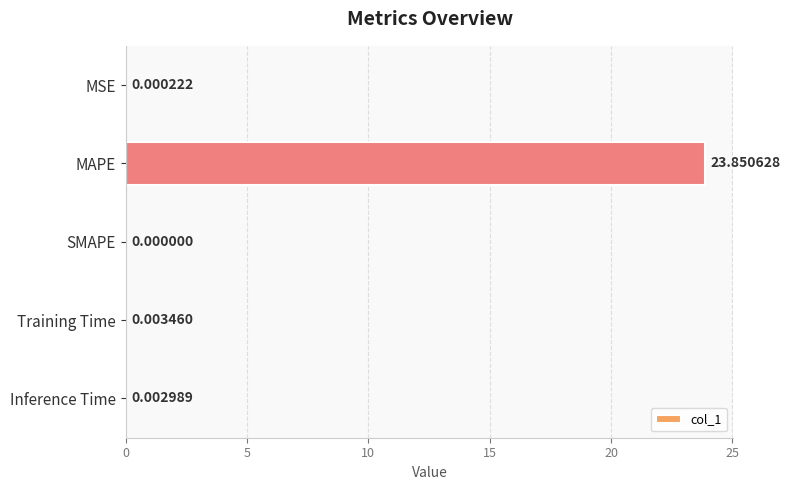

Does the chart contain stacked bars?

No